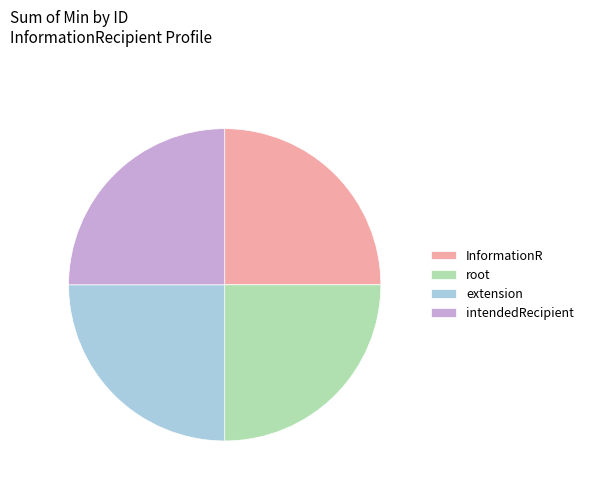

Approximately how many times larger is the value at InformationR compared to root?

1.0